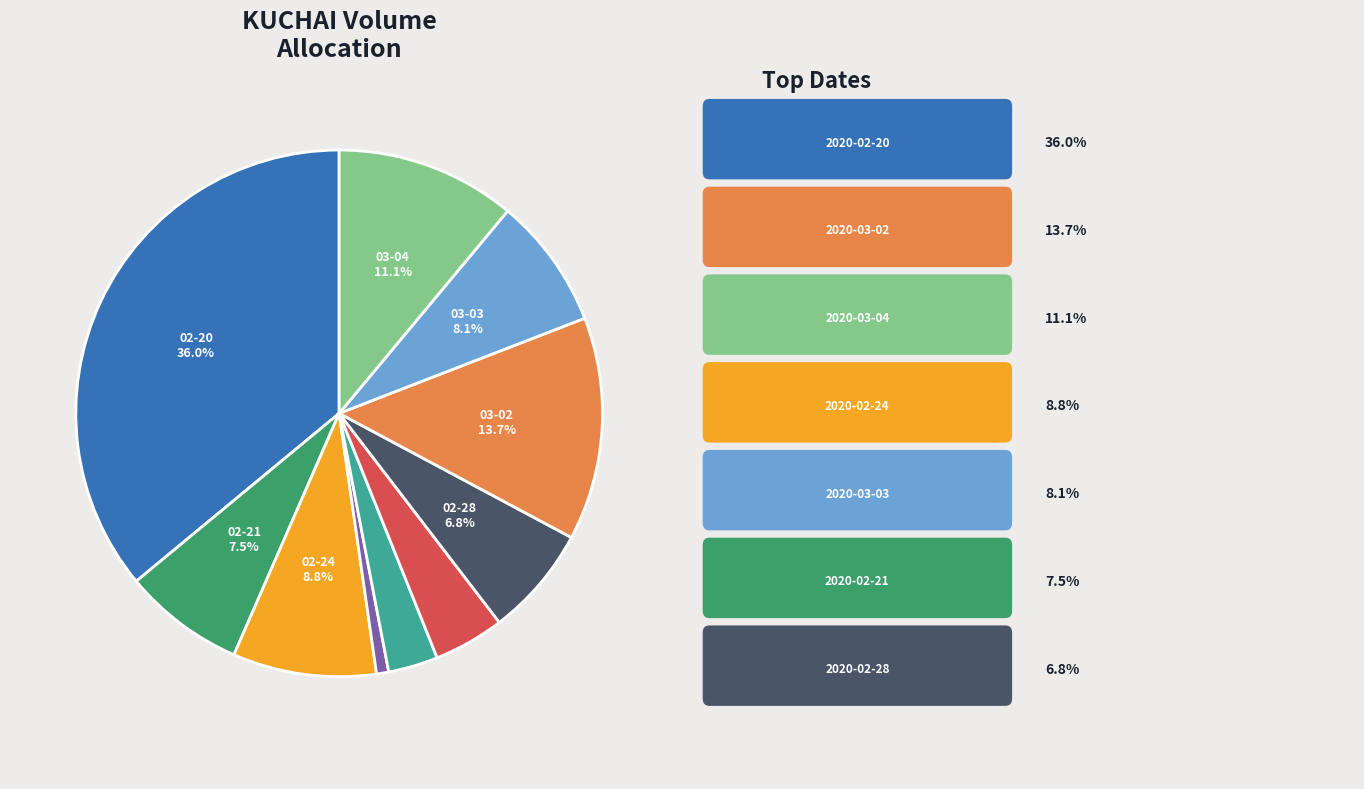

Is there a majority slice in this chart?

No